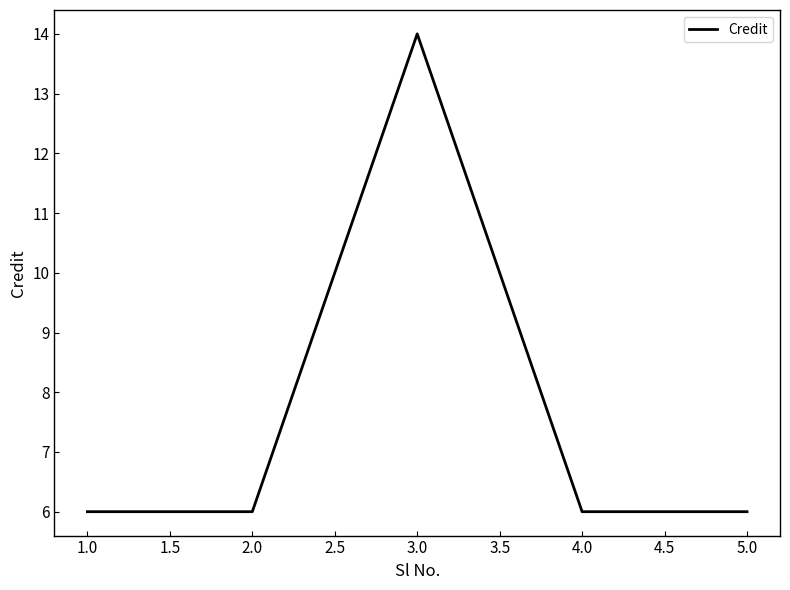

What is the change in value from 2.0 to 3.0?

+8